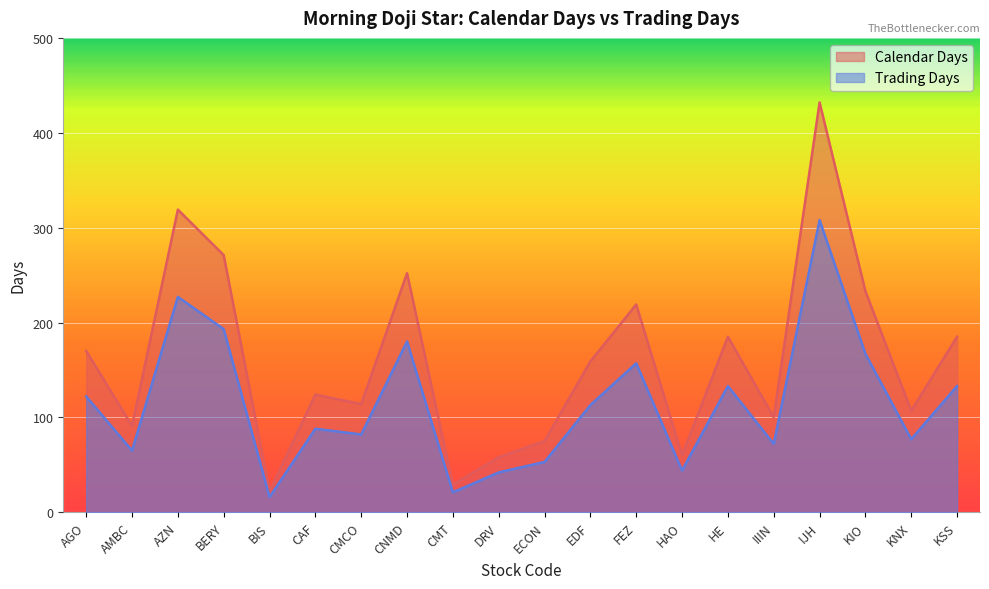

True or false: Calendar Days and Trading Days intersect in this chart.

False